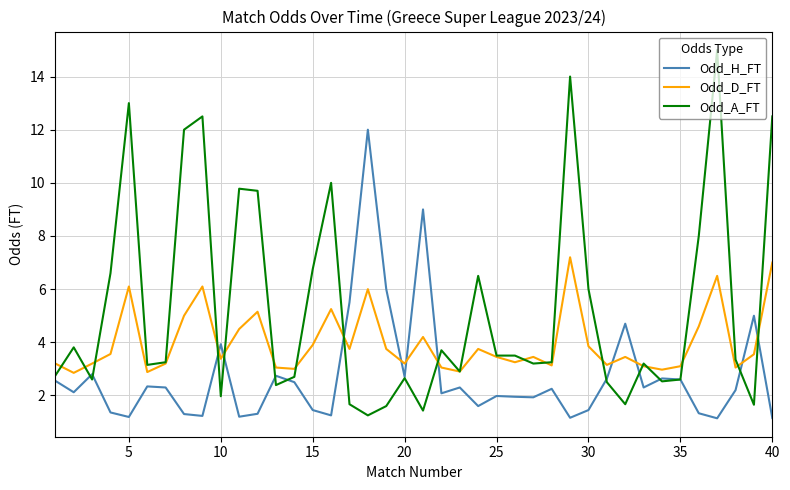

Which series ends up on top after the final intersection of Odd_D_FT and Odd_H_FT?

Odd_D_FT